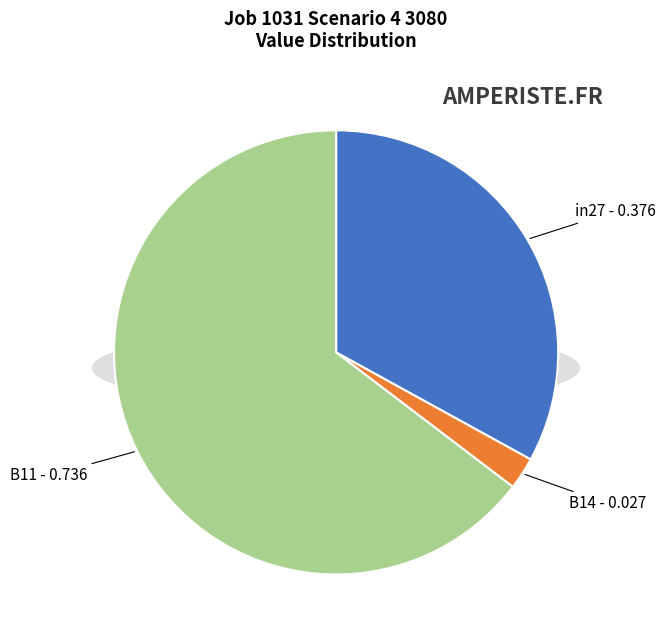

To the nearest percent, what portion does in27 represent?

33%